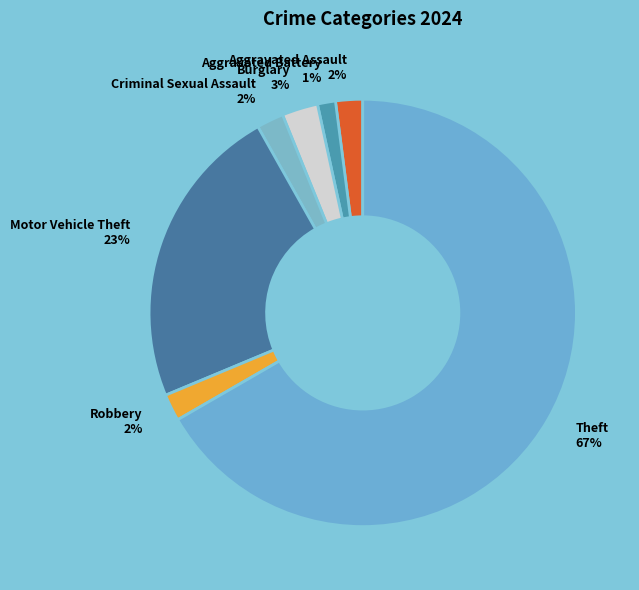

True or false: Robbery accounts for 2% of the total.

True